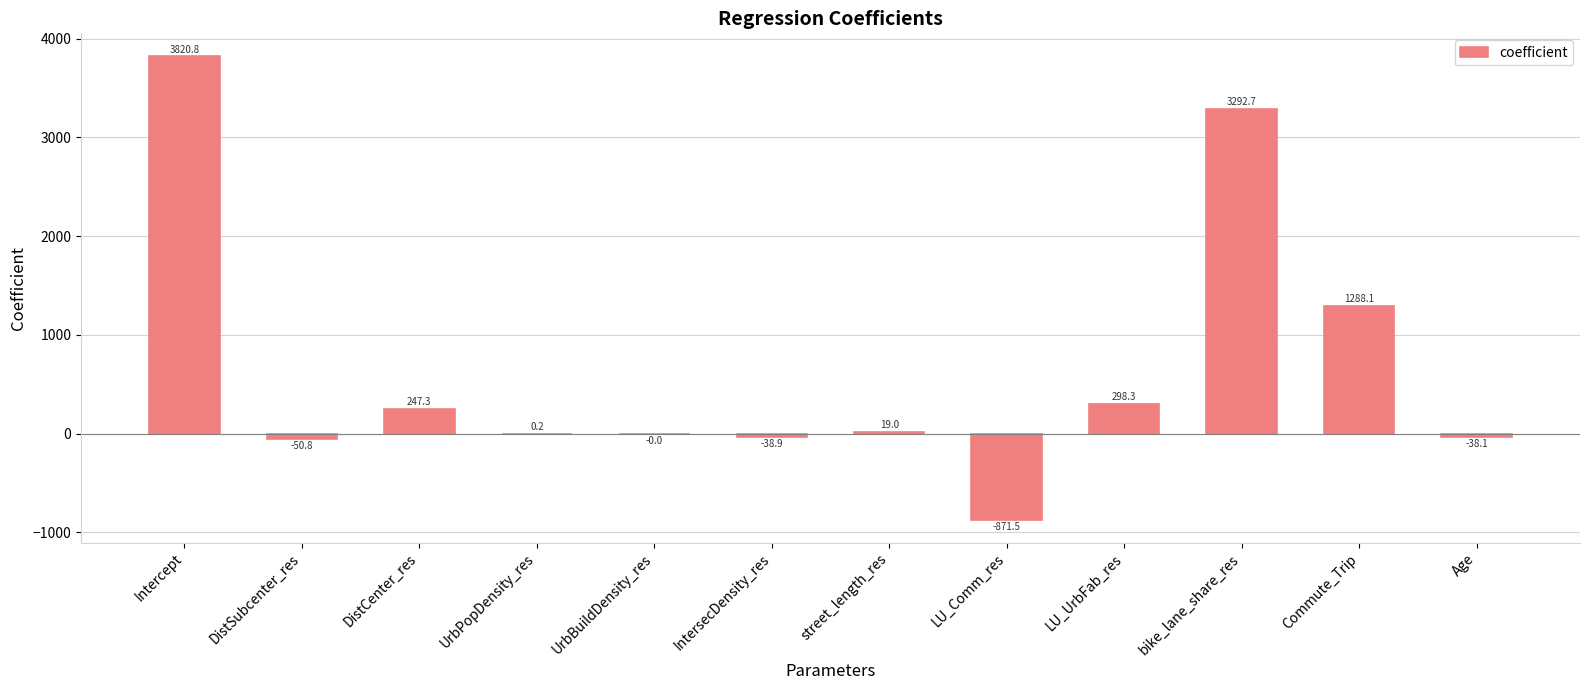

What is the maximum value shown in the chart?

3820.8